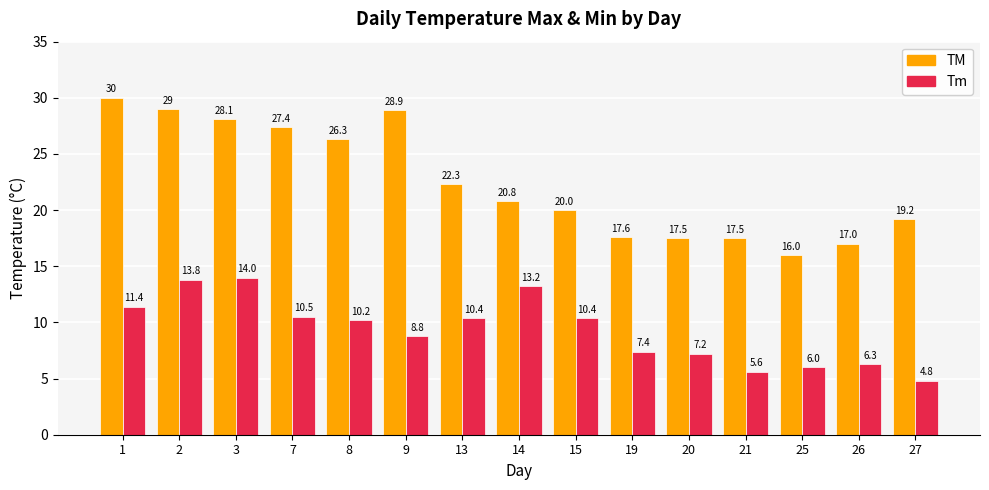

What value does the TM series have at 8?

26.3